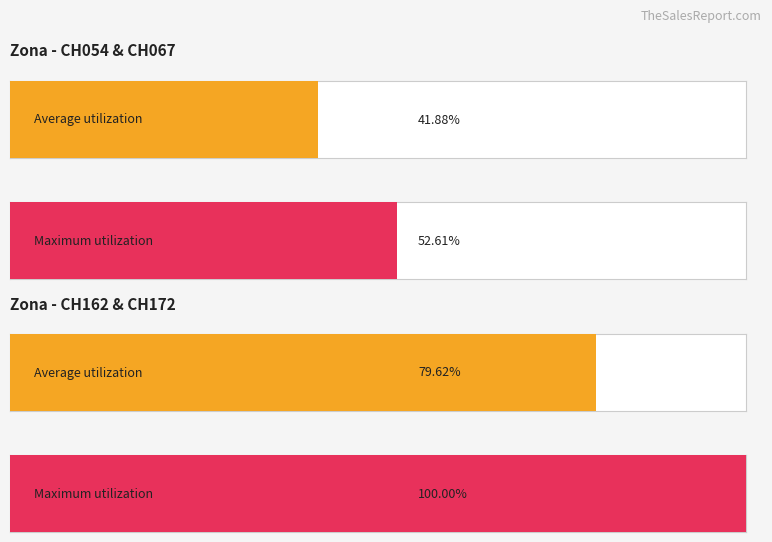

True or false: Average utilization has a value of 0.0 at 38.

True